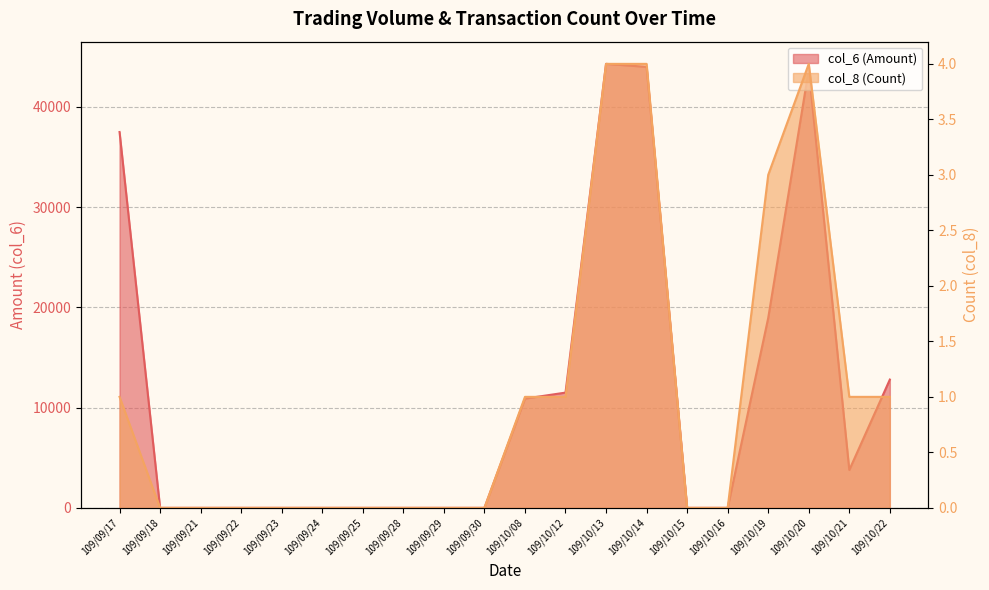

Which has a higher value, 109/10/16 or 109/10/15?

109/10/16